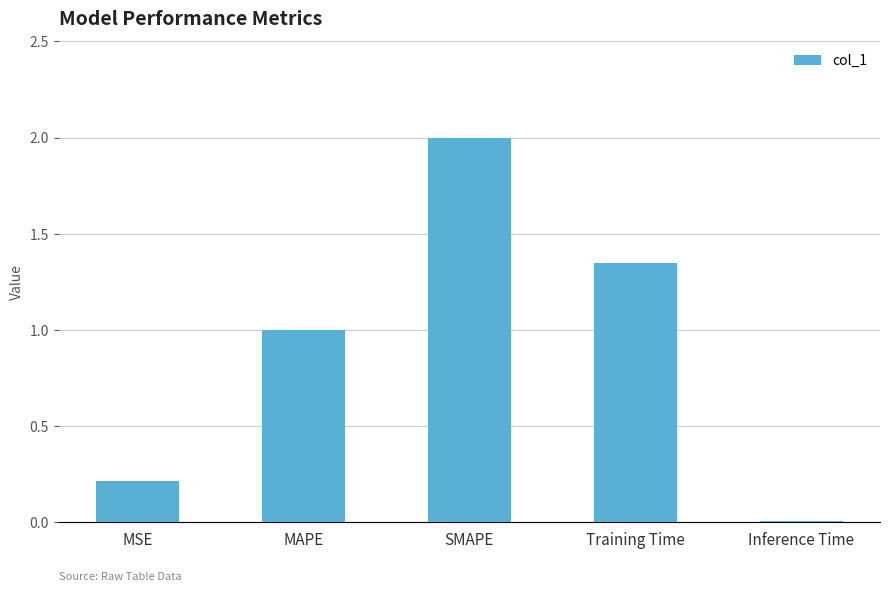

List the labels in order of value, largest first.

SMAPE, Training Time, MAPE, MSE, Inference Time